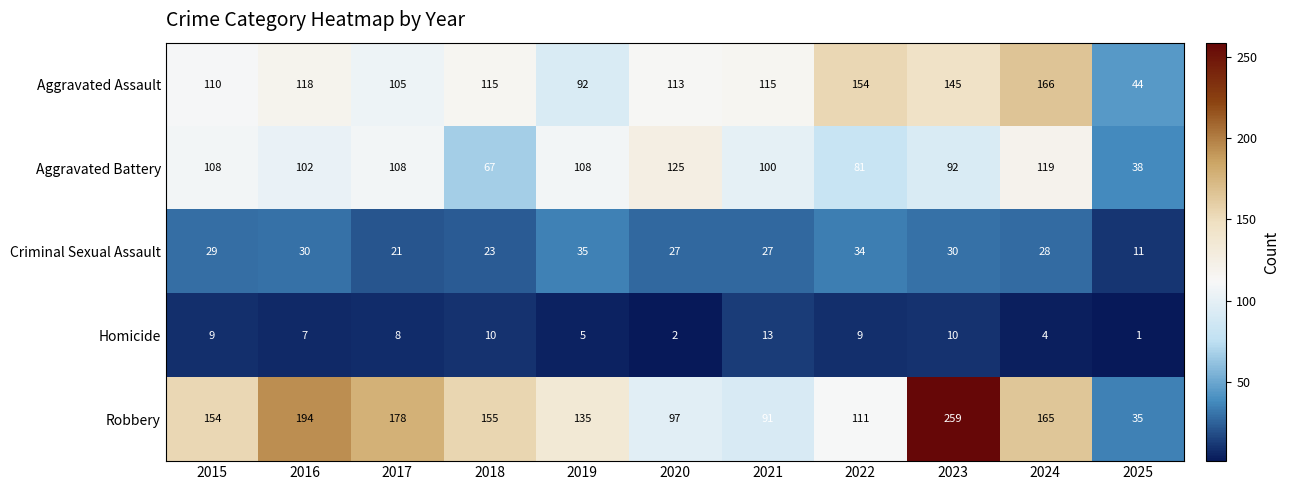

At 2017, list the series in order from largest to smallest.

Robbery, Aggravated Battery, Aggravated Assault, Criminal Sexual Assault, Homicide